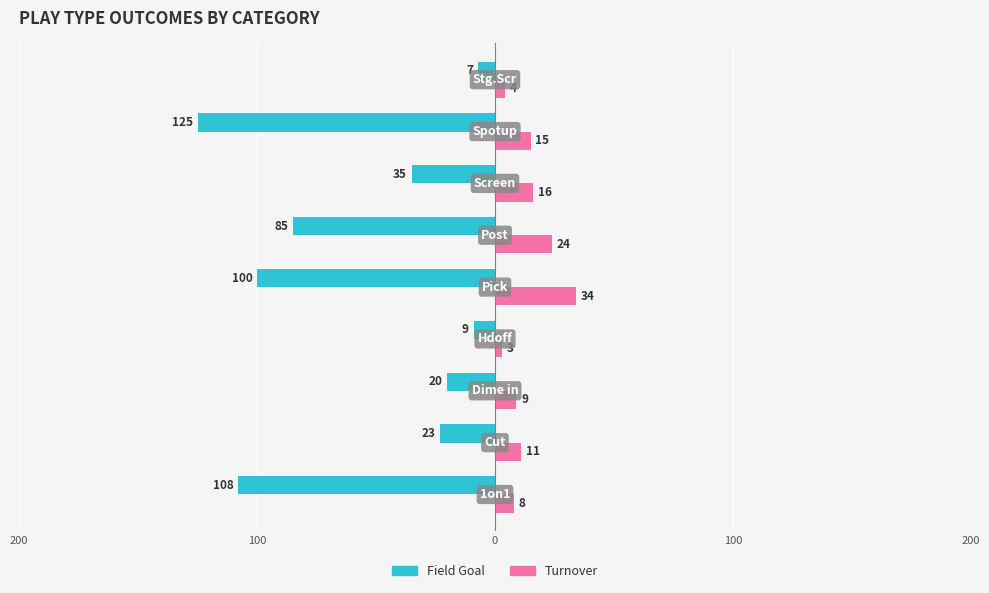

What are all the series names shown in the legend?

Field Goal, Turnover